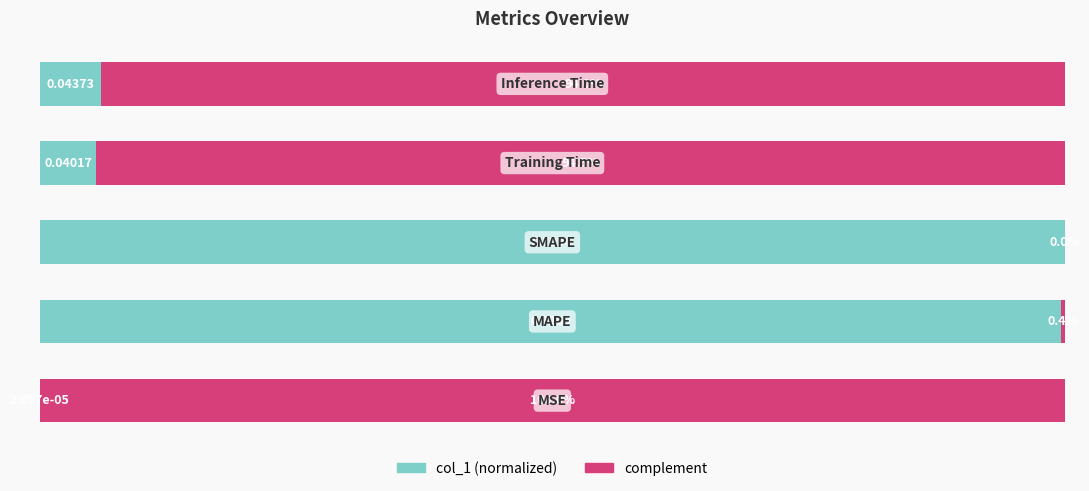

How many data points does each series have?

5